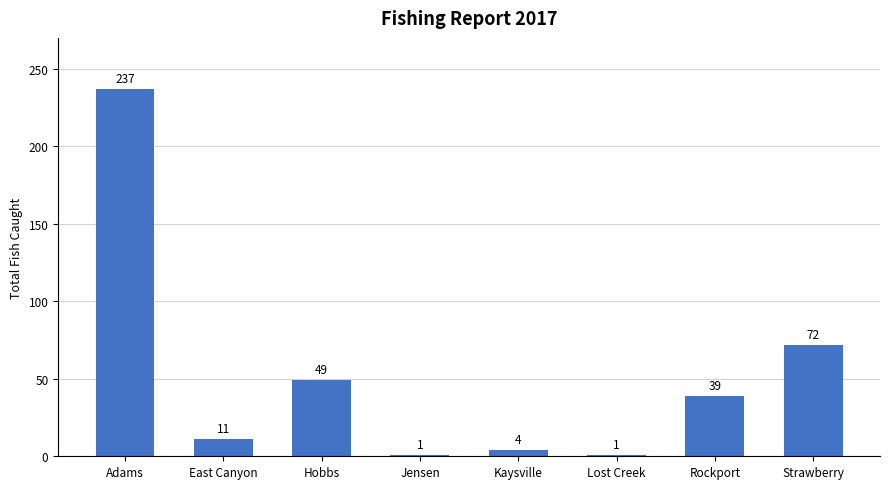

Which label corresponds to the largest value in the chart?

Adams